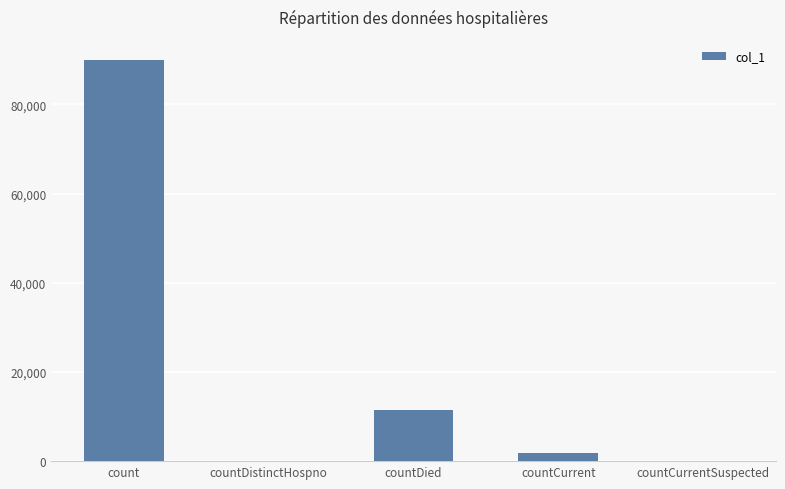

Are the bars horizontal?

No